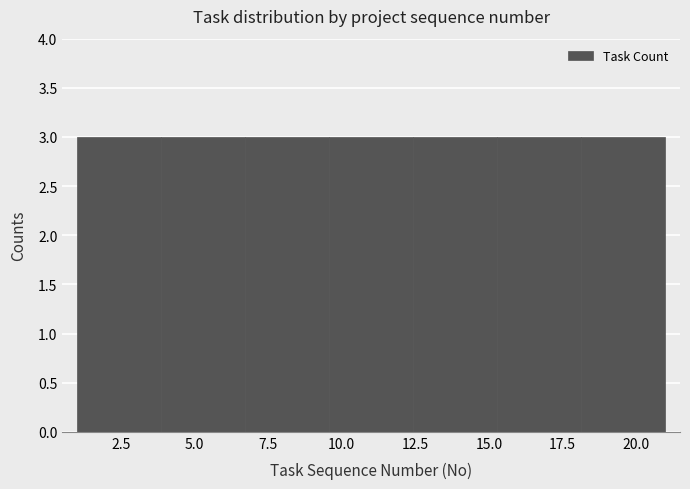

Reading left to right, list every bar in this chart as the range it spans on the x-axis followed by its height. Neither the bar edges nor the heights are printed on the chart, so give them approximately, as read against the axes.

1.0 to 4.0: 3
4.0 to 6.5: 3
6.5 to 9.5: 3
9.5 to 12.5: 3
12.5 to 15.5: 3
15.5 to 18.0: 3
18.0 to 21.0: 3